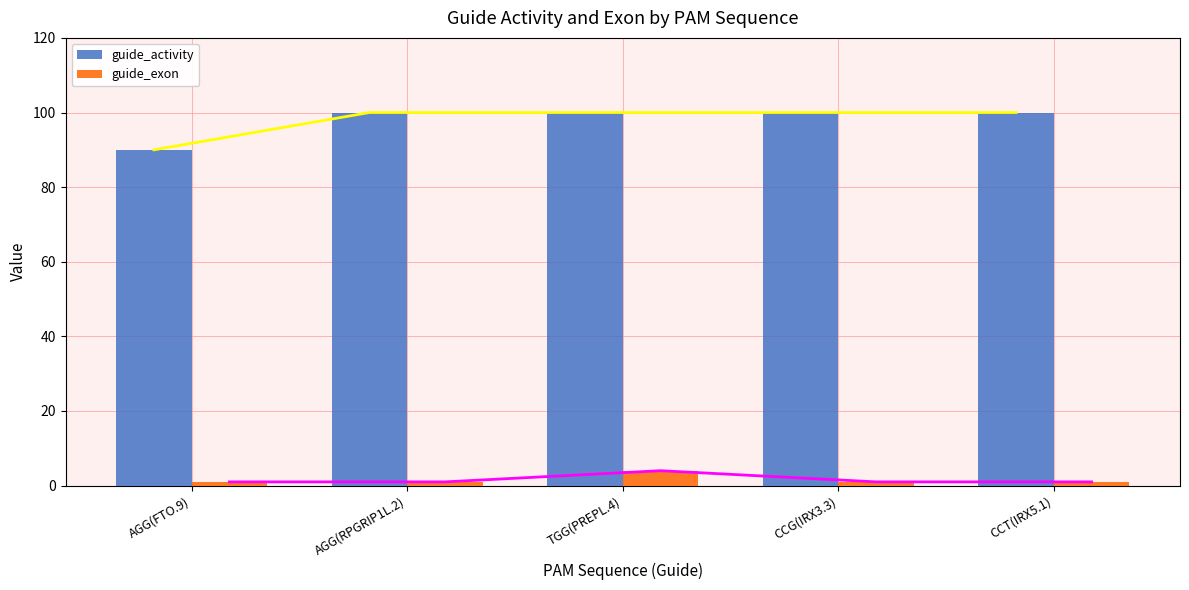

Between CCG(IRX3.3) and TGG(PREPL.4), which is larger?

CCG(IRX3.3)